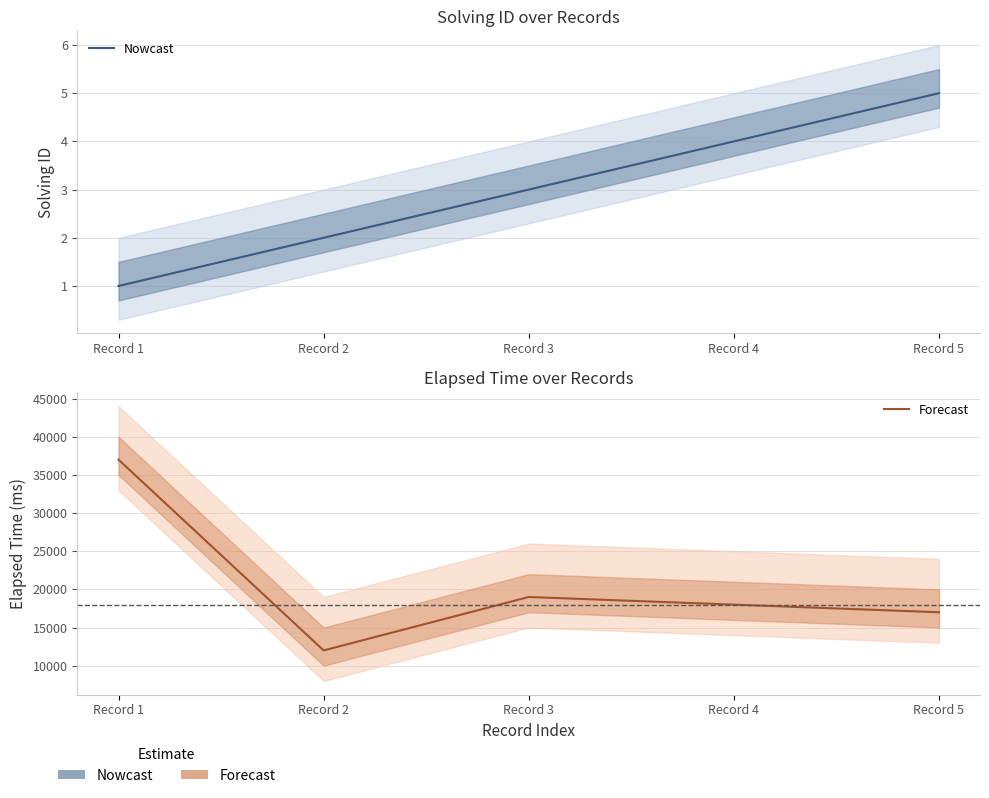

Which category has the lowest value across all series?

Record 1